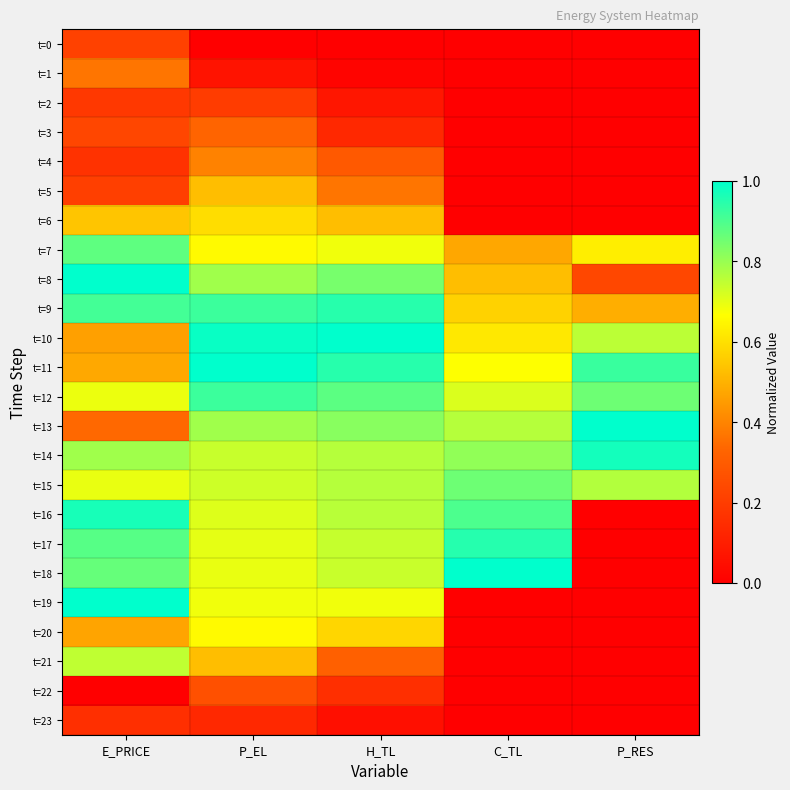

What is the total value across all series at E_PRICE?

13.3